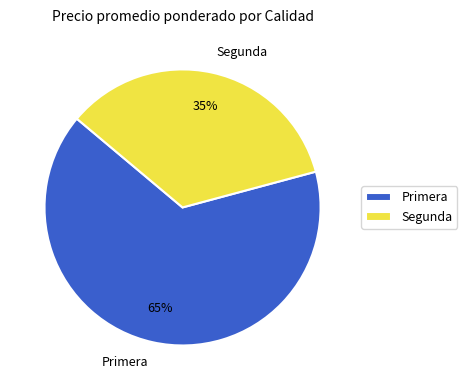

Is Primera the majority of the pie?

Yes